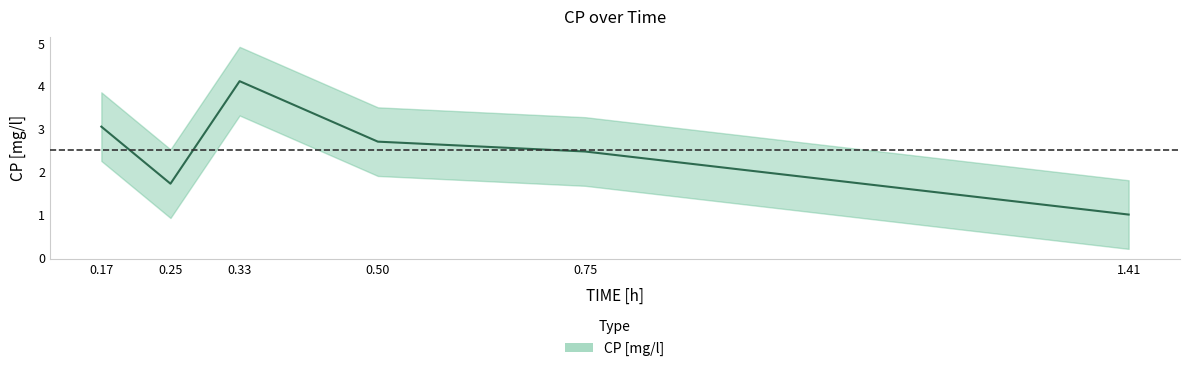

The chart shows a value of 2.7 at 0.5. True or false?

True